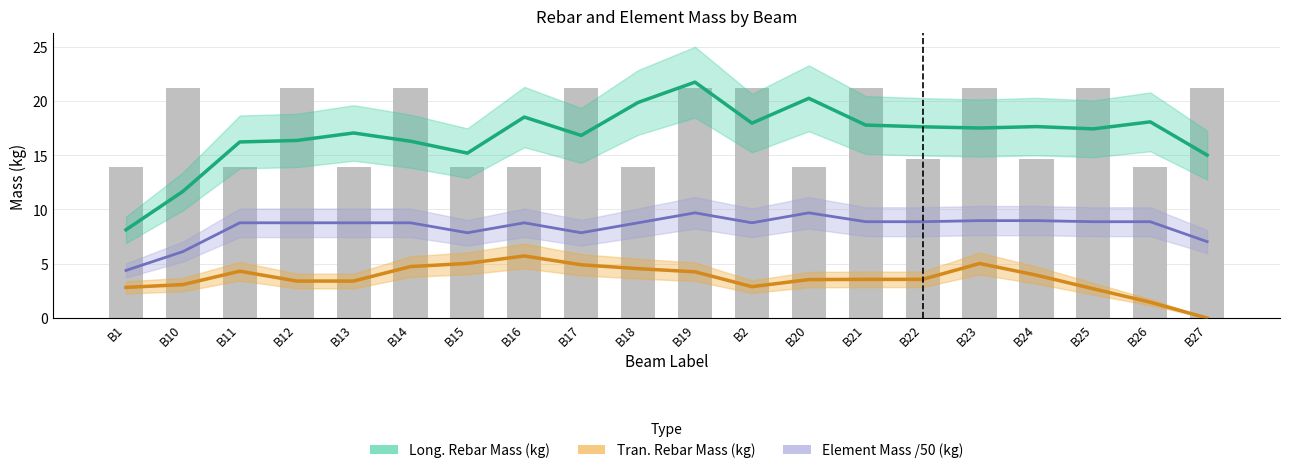

What is the value of the Element Mass /50 (kg) bar at the 2nd from the left?

6.1